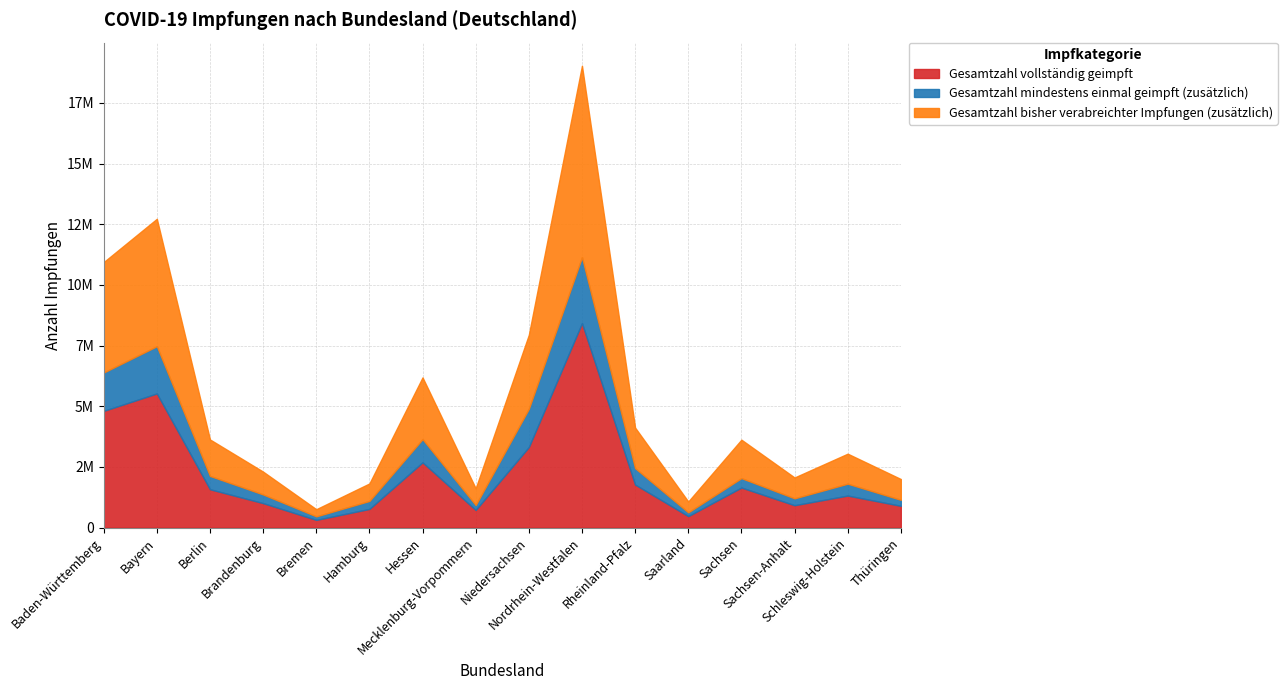

Is the value of Gesamtzahl vollständig geimpft at Mecklenburg-Vorpommern greater than the value of Gesamtzahl mindestens einmal geimpft at Bremen?

Yes